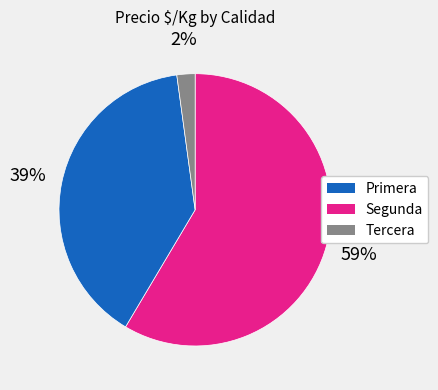

To the nearest percent, what is the average slice percentage?

33%